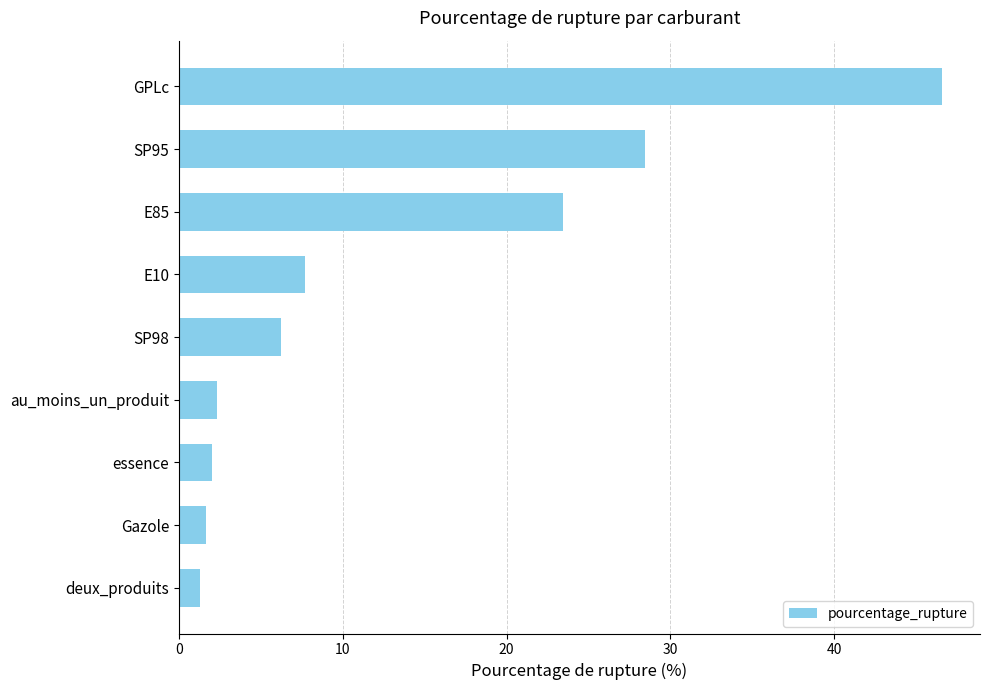

What is the difference between the values at SP98 and GPLc?

40.3